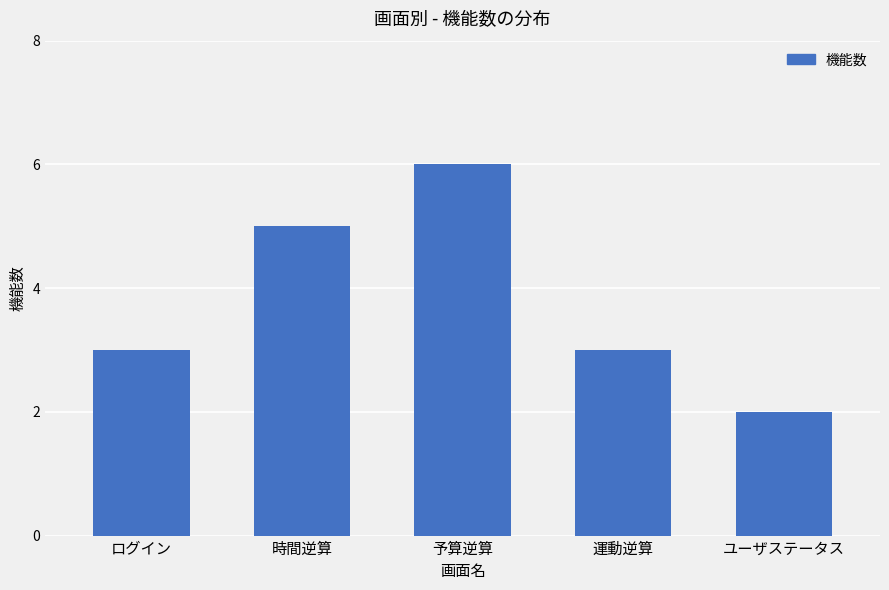

What is the sum of the values at 時間逆算 and 運動逆算?

8